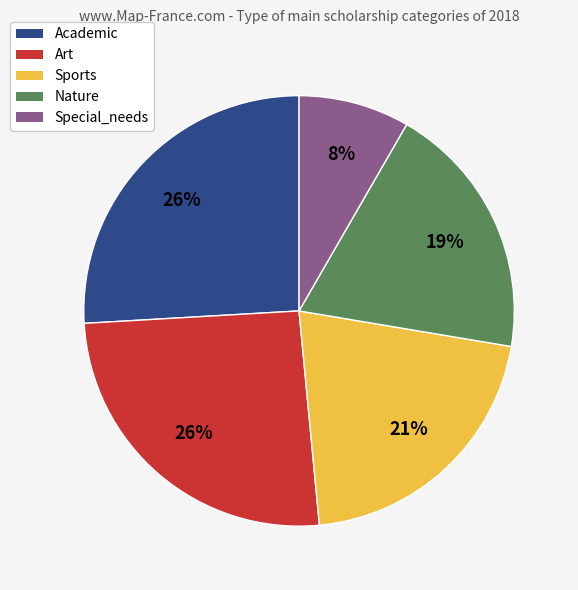

To the nearest percent, what portion does Special_needs represent?

8%